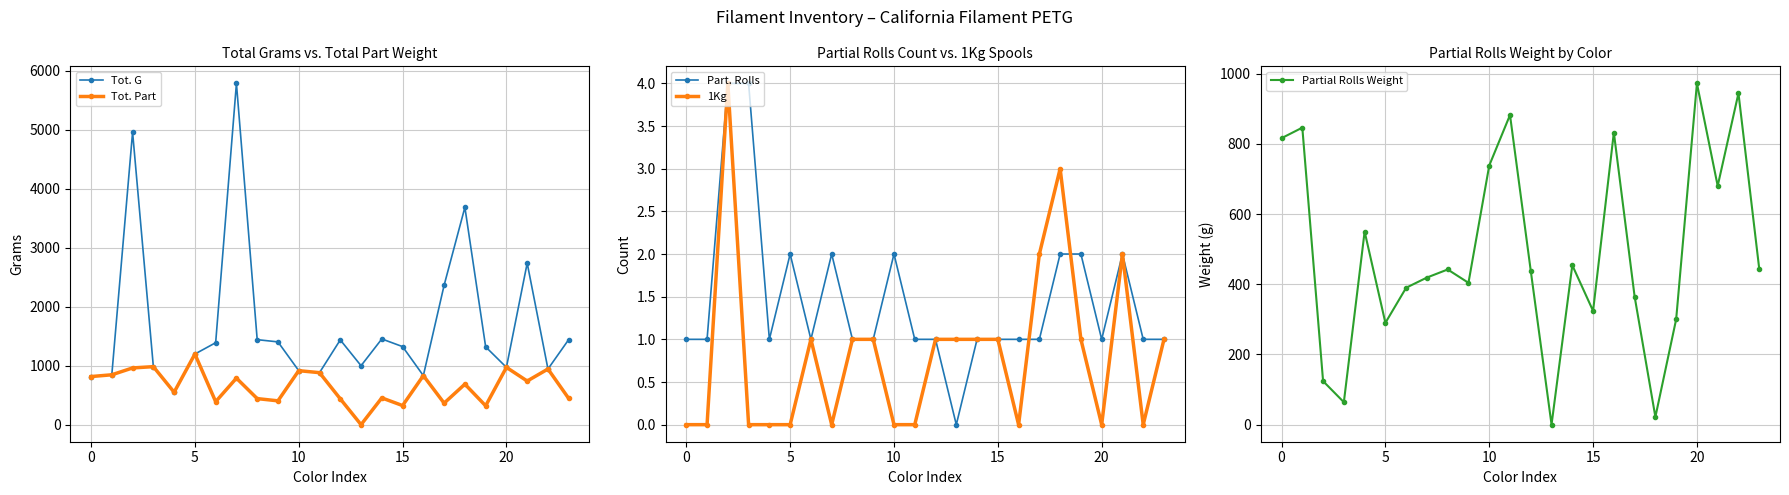

What is the highest value of the Tot. Part series?

1198